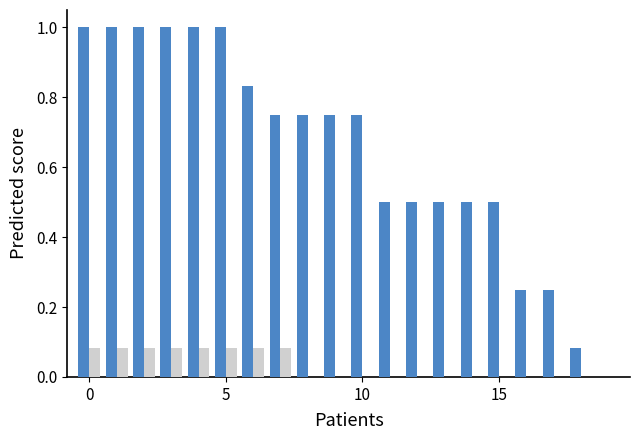

What is the maximum value shown in the chart?

1.0